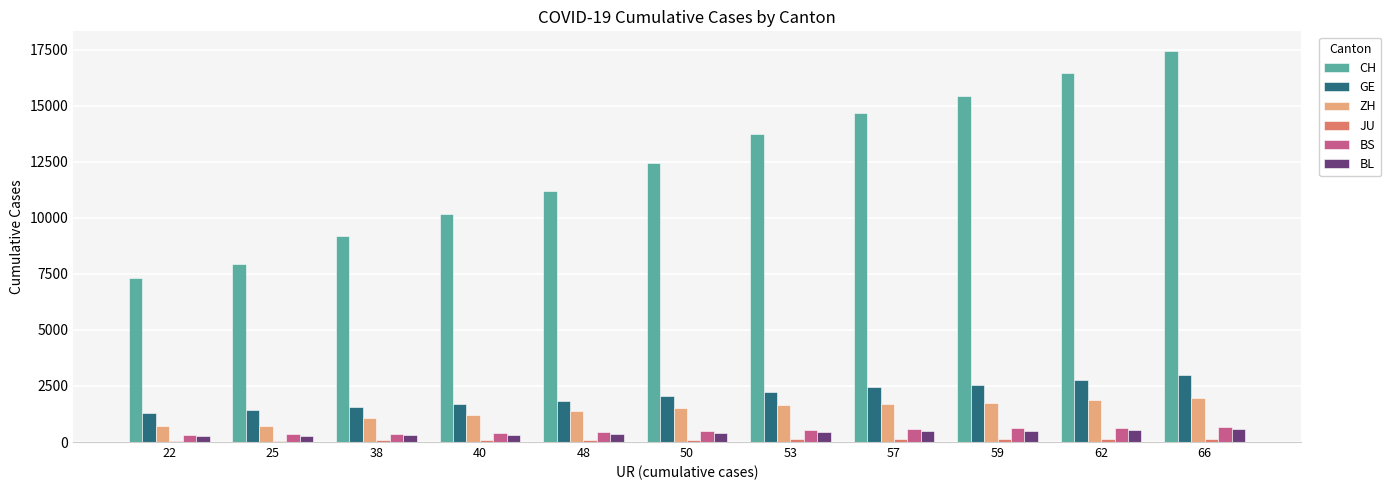

What is the sum of all BS values?

5412